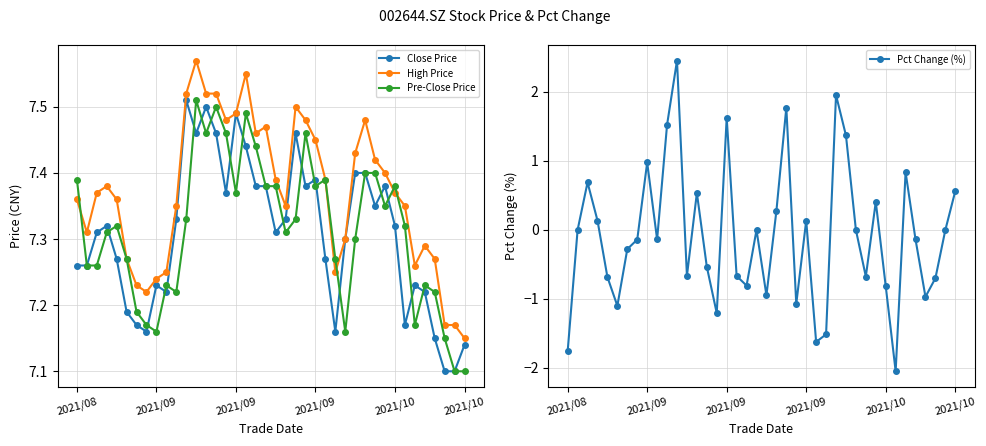

Reading left to right, transcribe all the data shown in this chart.

Close Price: 7.3	7.3	7.3	7.3	7.3	7.2	7.2	7.2	7.2	7.2	7.3	7.5	7.5	7.5	7.5	7.4	7.5	7.4	7.4	7.4	7.3	7.3	7.5	7.4	7.4	7.3	7.2	7.3	7.4	7.4	7.3	7.4	7.3	7.2	7.2	7.2	7.2	7.1	7.1	7.1
High Price: 7.4	7.3	7.4	7.4	7.4	7.3	7.2	7.2	7.2	7.2	7.3	7.5	7.6	7.5	7.5	7.5	7.5	7.5	7.5	7.5	7.4	7.3	7.5	7.5	7.5	7.4	7.2	7.3	7.4	7.5	7.4	7.4	7.4	7.3	7.3	7.3	7.3	7.2	7.2	7.2
Pre-Close Price: 7.4	7.3	7.3	7.3	7.3	7.3	7.2	7.2	7.2	7.2	7.2	7.3	7.5	7.5	7.5	7.5	7.4	7.5	7.4	7.4	7.4	7.3	7.3	7.5	7.4	7.4	7.3	7.2	7.3	7.4	7.4	7.3	7.4	7.3	7.2	7.2	7.2	7.2	7.1	7.1
Pct Change (%): -1.8	0.0	0.7	0.1	-0.7	-1.1	-0.3	-0.1	1.0	-0.1	1.5	2.5	-0.7	0.5	-0.5	-1.2	1.6	-0.7	-0.8	0.0	-0.9	0.3	1.8	-1.1	0.1	-1.6	-1.5	2.0	1.4	0.0	-0.7	0.4	-0.8	-2.0	0.8	-0.1	-1.0	-0.7	0.0	0.6